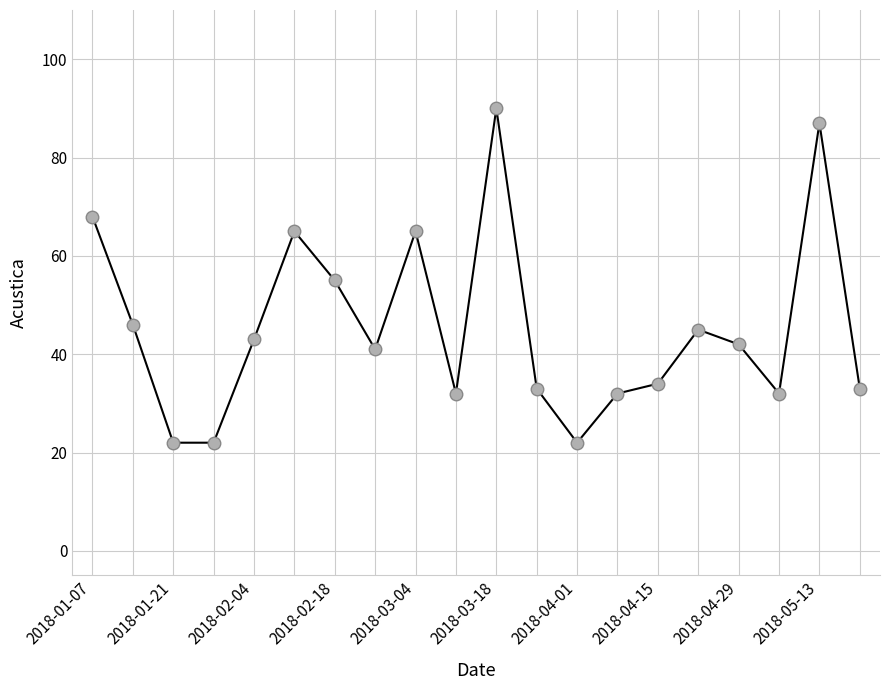

What is the average value?

45